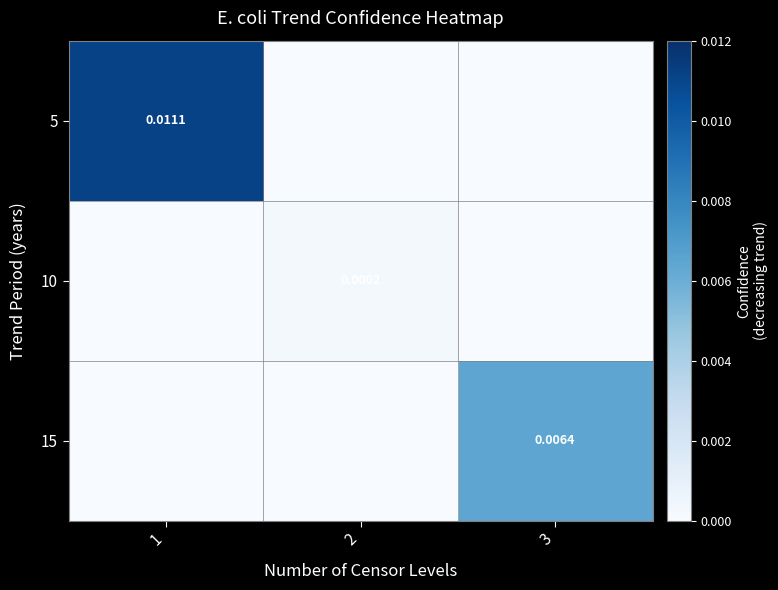

List the labels in order of 15 value, smallest first.

1, 2, 3